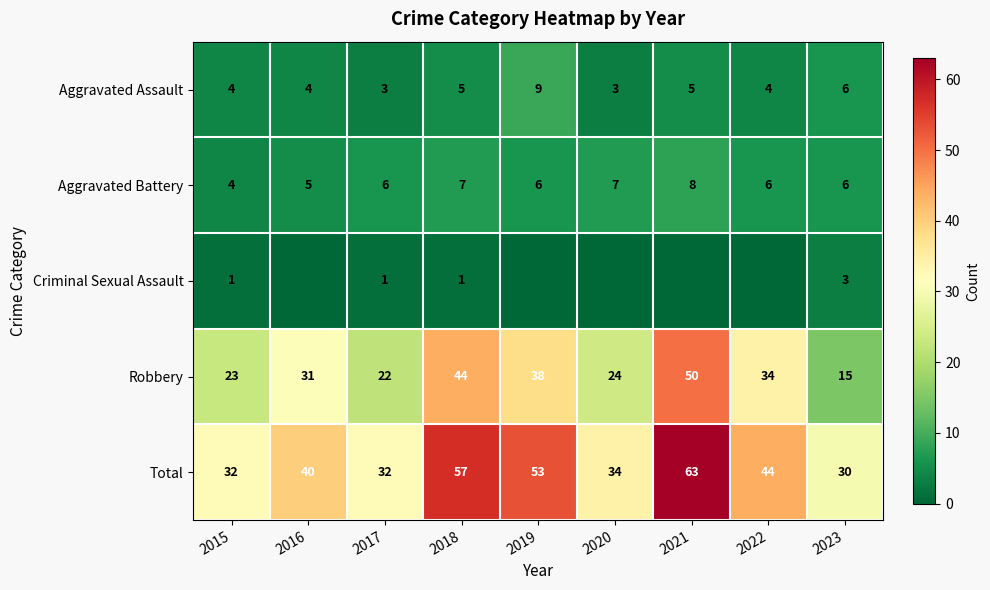

What is the approximate value of Robbery at 2019?

38